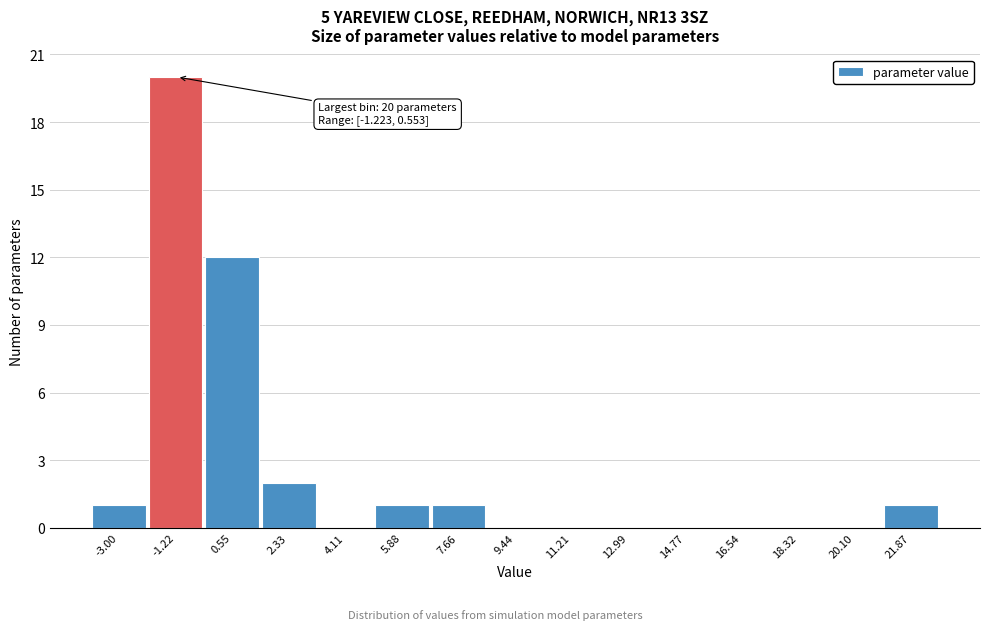

Reading left to right, extract all data points from this chart.

-3.00=1	-1.22=20	0.55=12	2.33=2	4.11=0	5.88=1	7.66=1	9.44=0	11.21=0	12.99=0	14.77=0	16.54=0	18.32=0	20.10=0	21.87=1